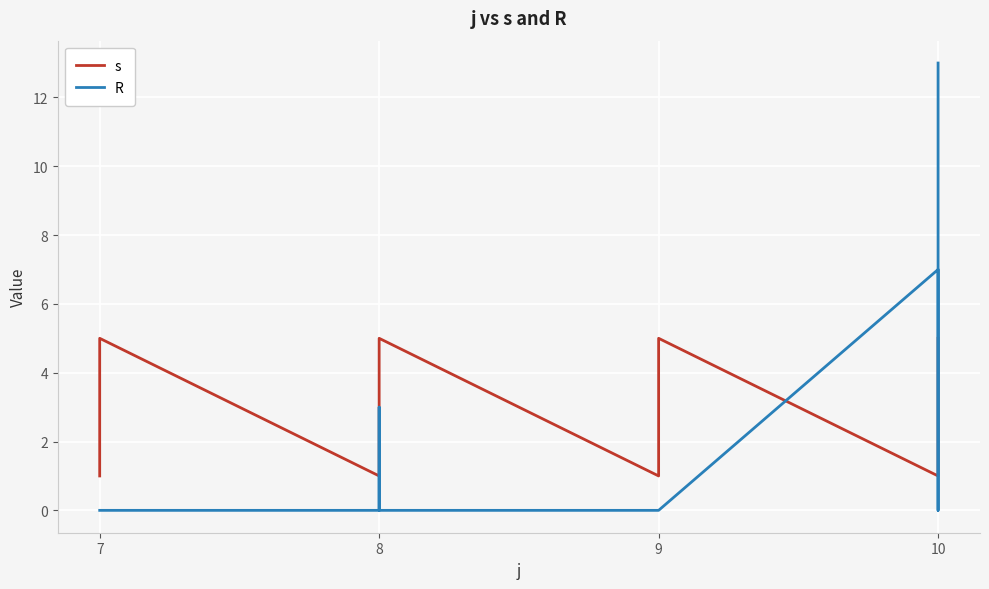

What is the maximum value shown in the chart?

13